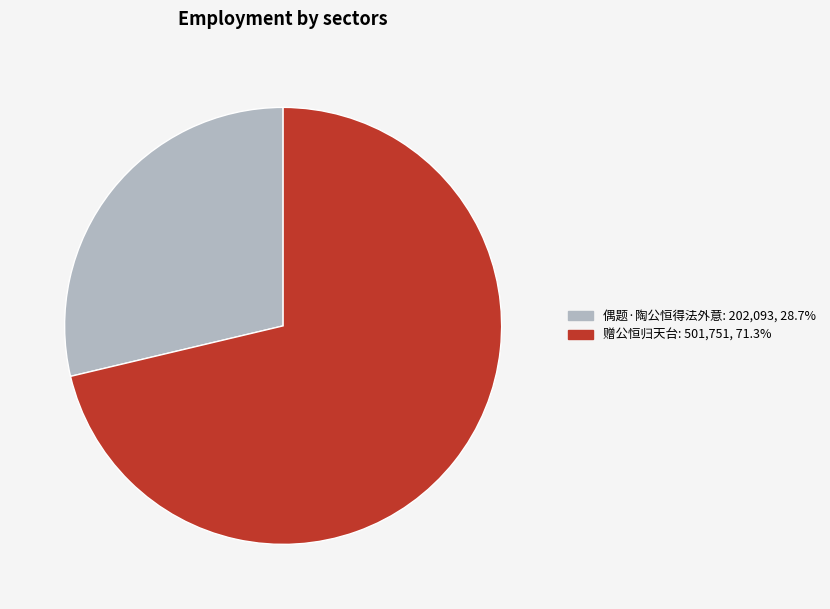

What is the ratio of the value at 赠公恒归天台 to the value at 偶题·陶公恒得法外意?

2.5